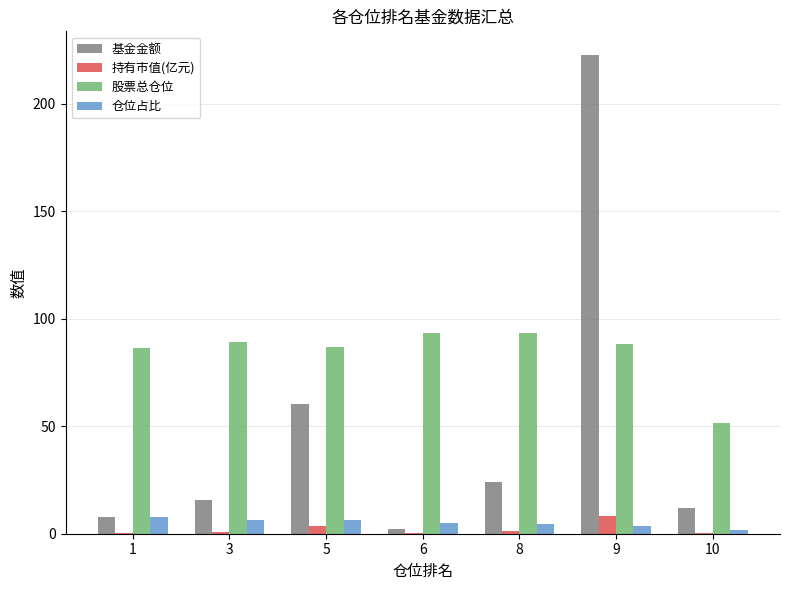

What is the total value across all series at 3?

112.5